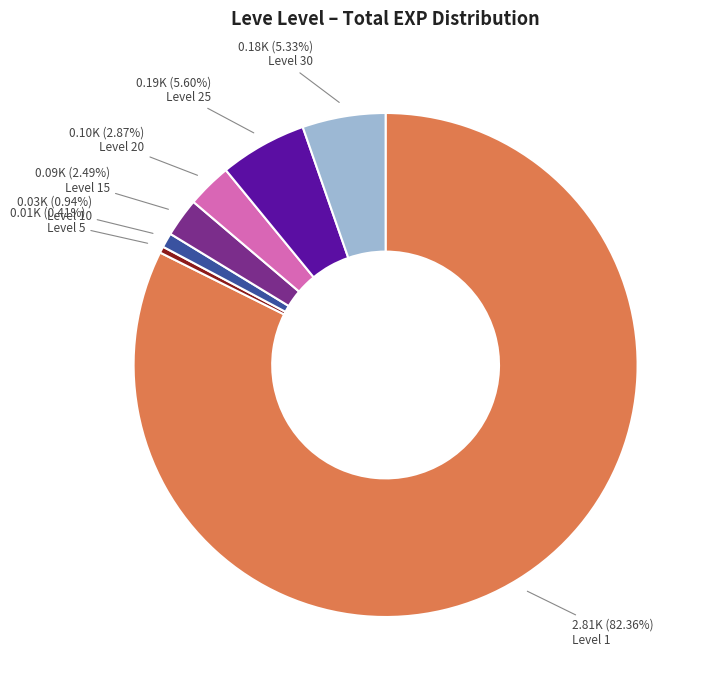

Is there any slice that represents more than half of the pie?

Yes